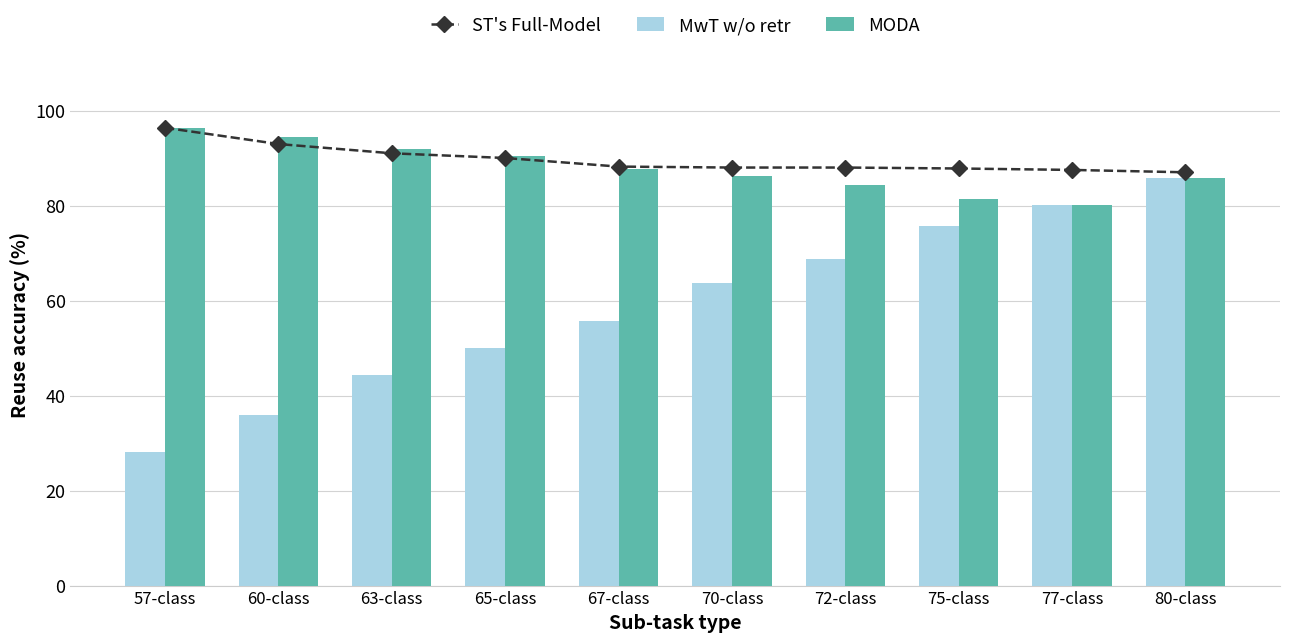

At which category does the chart reach its minimum across all series?

57-class